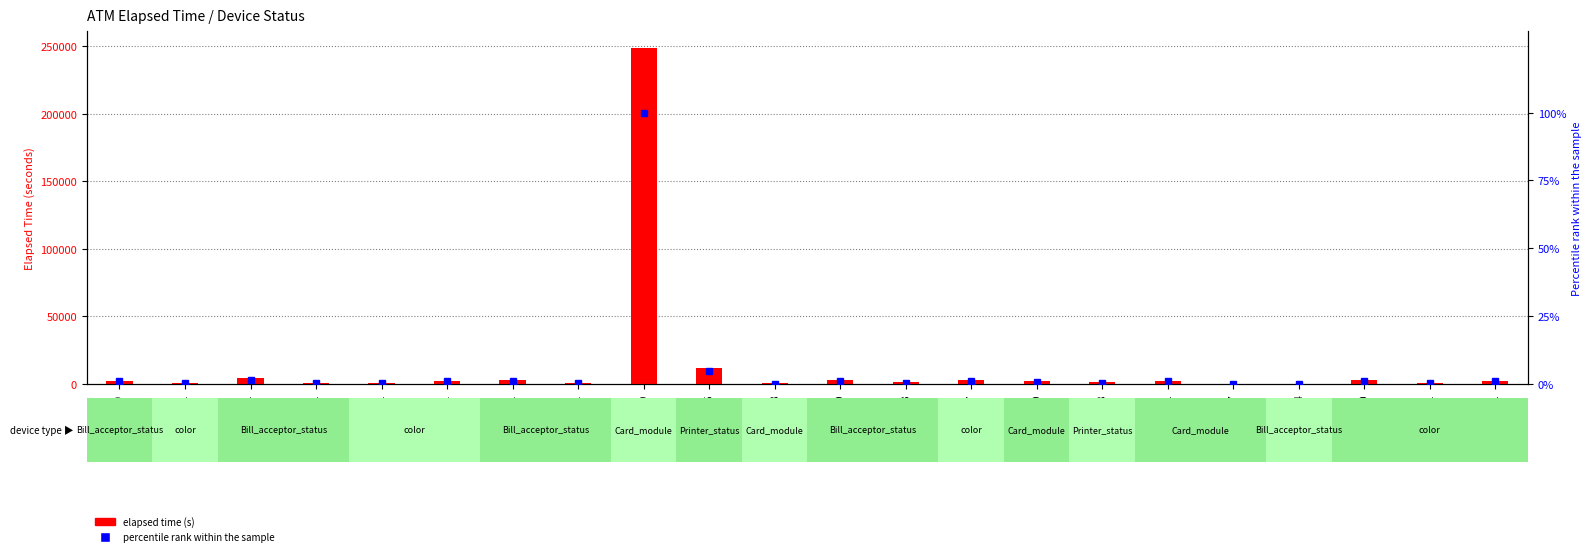

What is the difference between the maximum and minimum values in the elapsed time (s) series?

248758.0